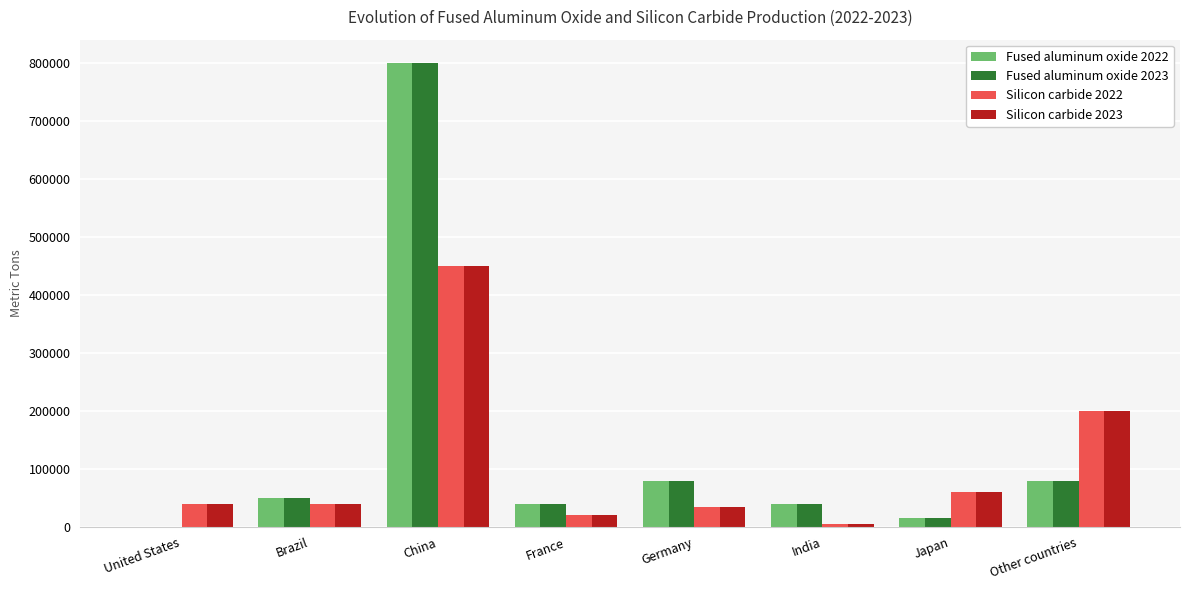

What is the total value across all series at Brazil?

180000